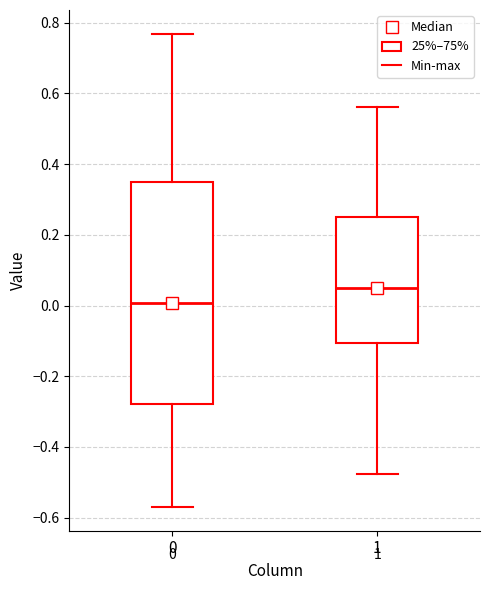

Comparing the boxes themselves (not the whiskers), which one is the tallest?

0